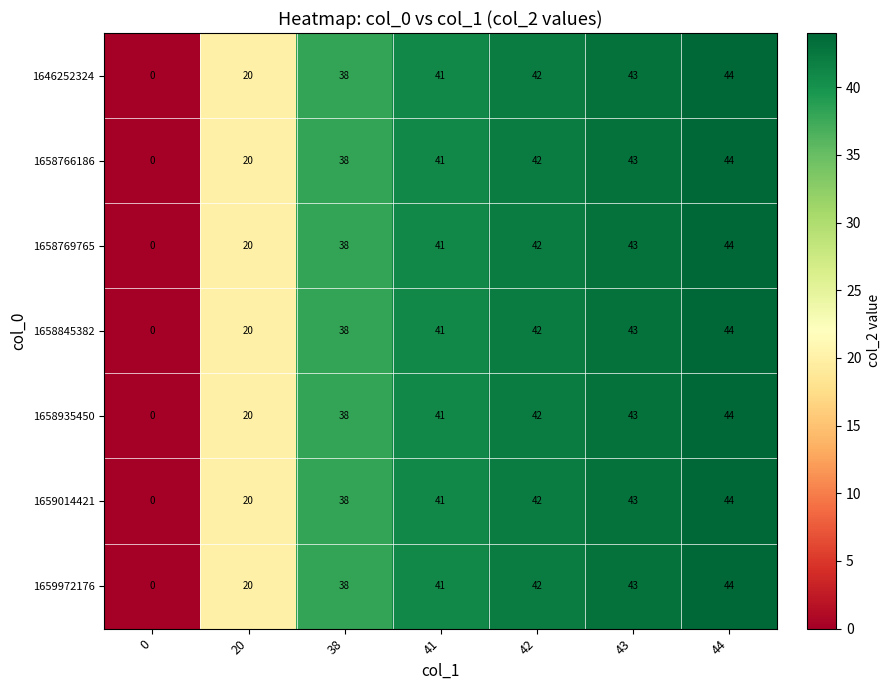

At which category is the sum across all series the highest?

44